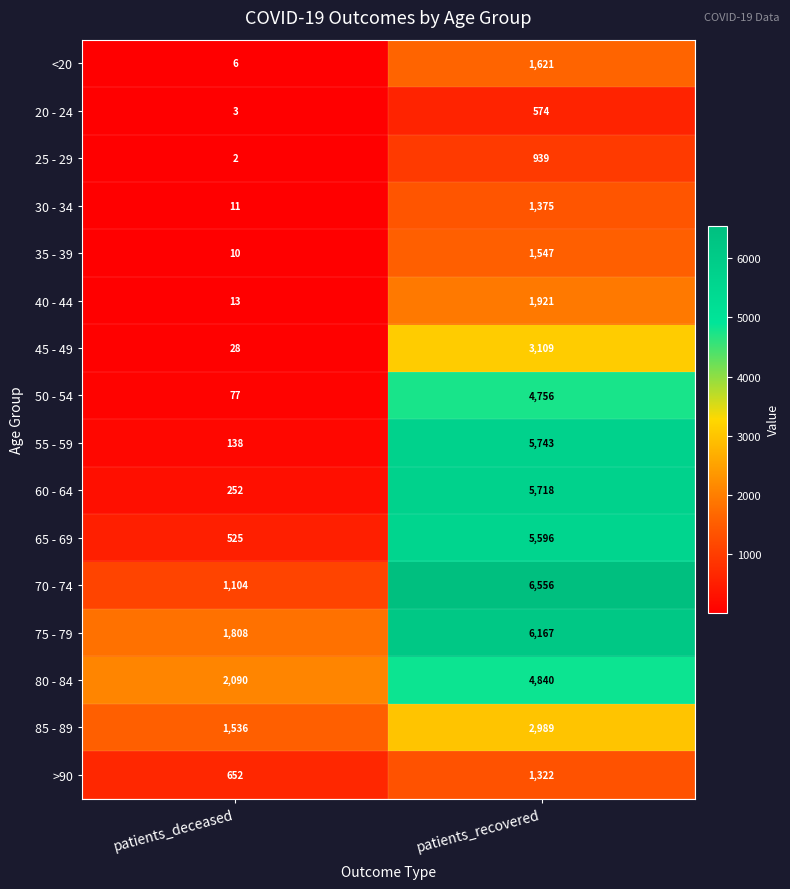

Count the number of data series in this chart.

16